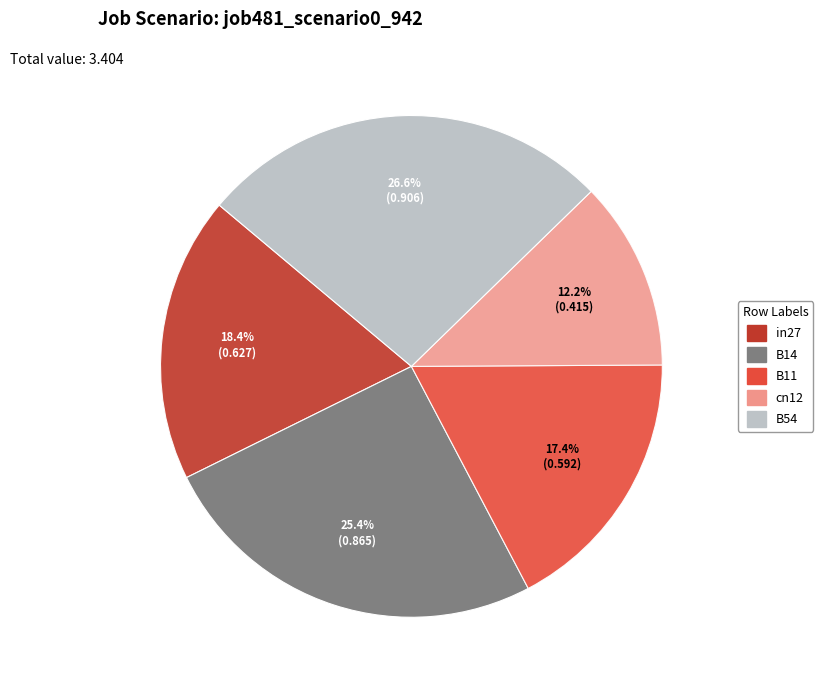

Is there any slice that represents more than half of the pie?

No